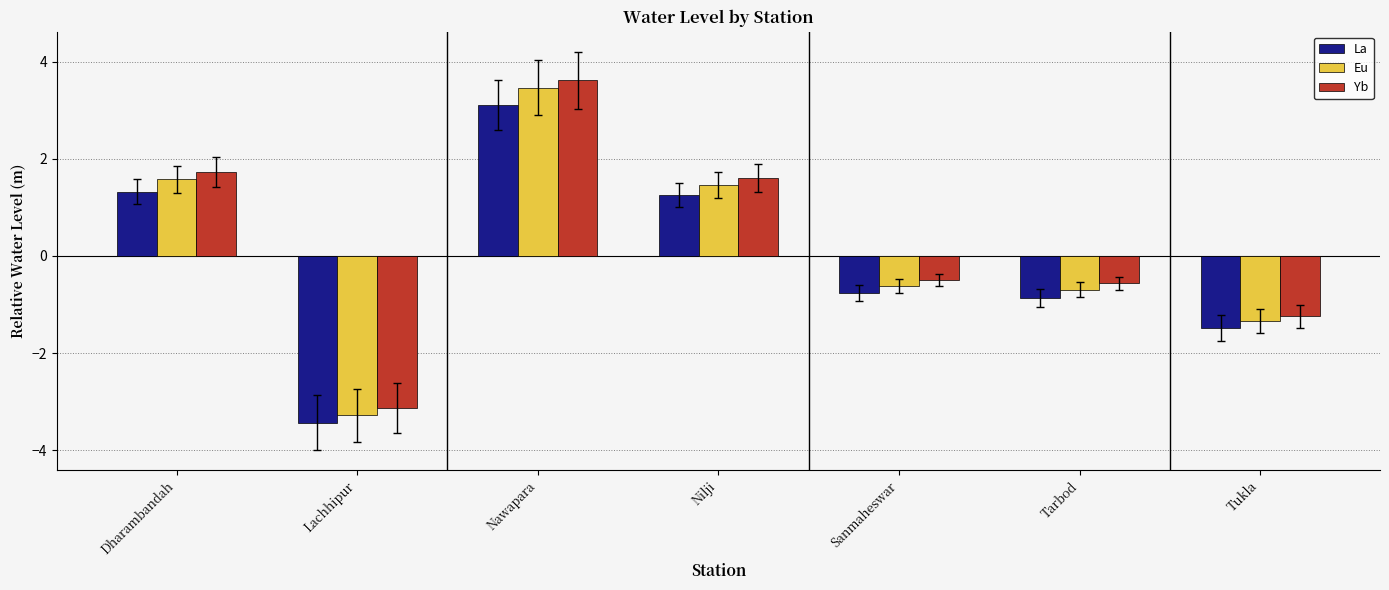

What is the maximum value for Yb?

3.6